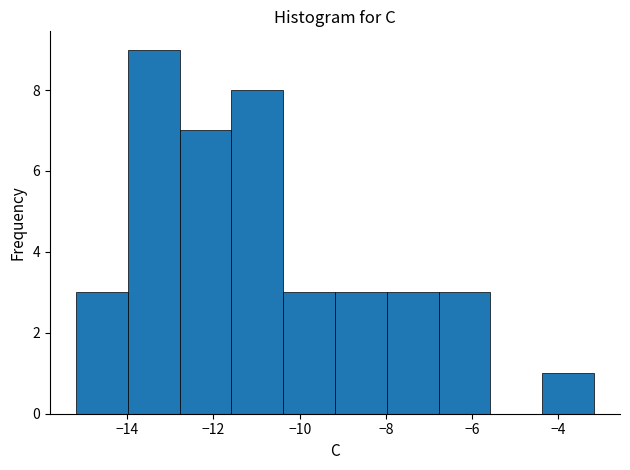

What is the height of the bar covering -8.0 to -6.8 on the x-axis? Neither the bar edges nor the heights are printed on the chart, so give them approximately, as read against the axes.

3